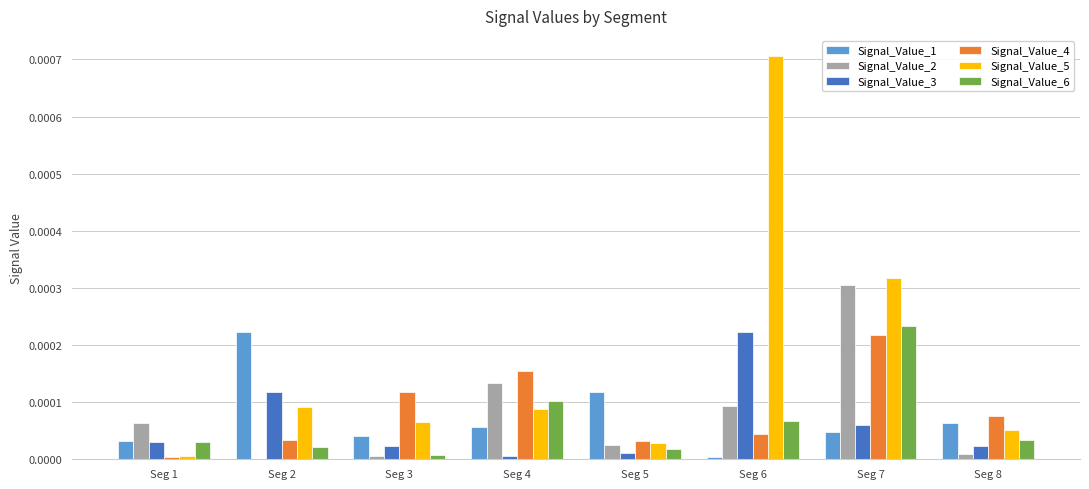

Which category has the highest value in the Signal_Value_3 series?

Seg 6